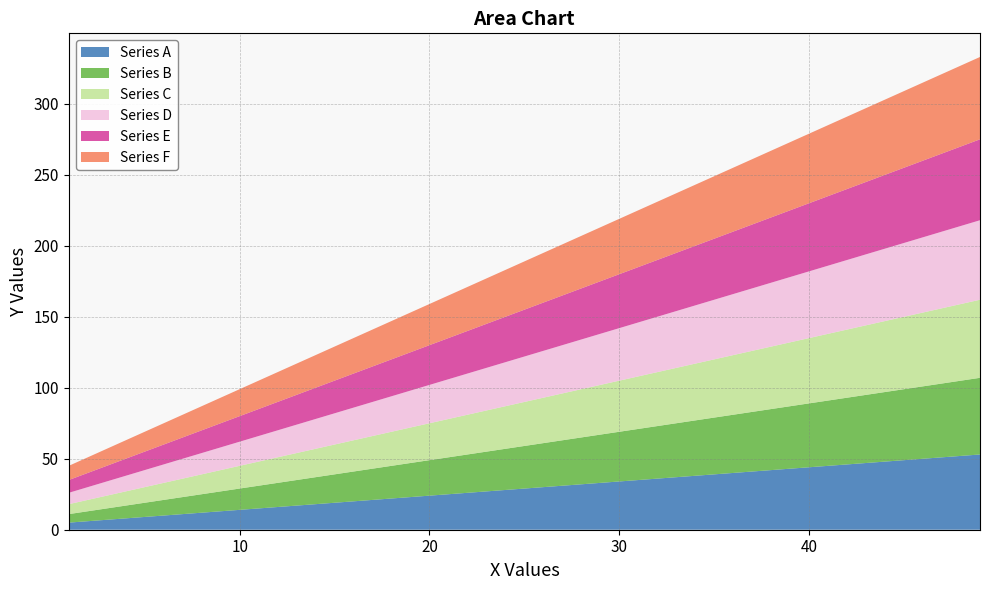

How many values in the Series A series exceed 29?

8